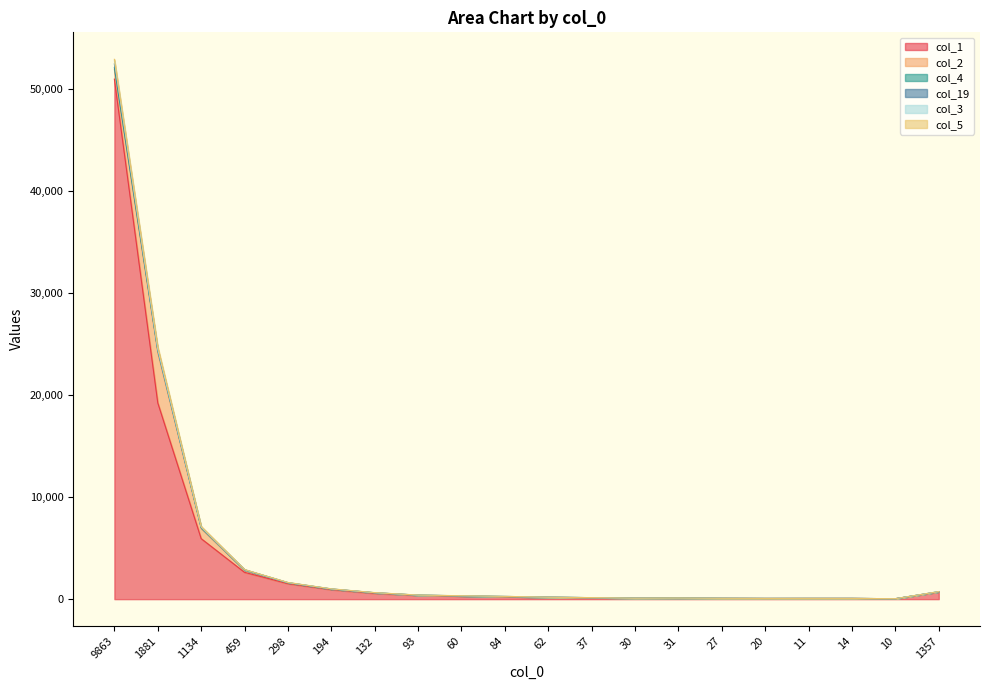

What is the label of the 11th point from the left?

62